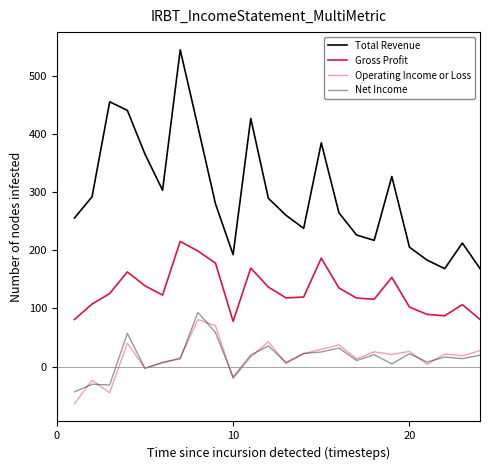

How many lines are shown in the chart?

4